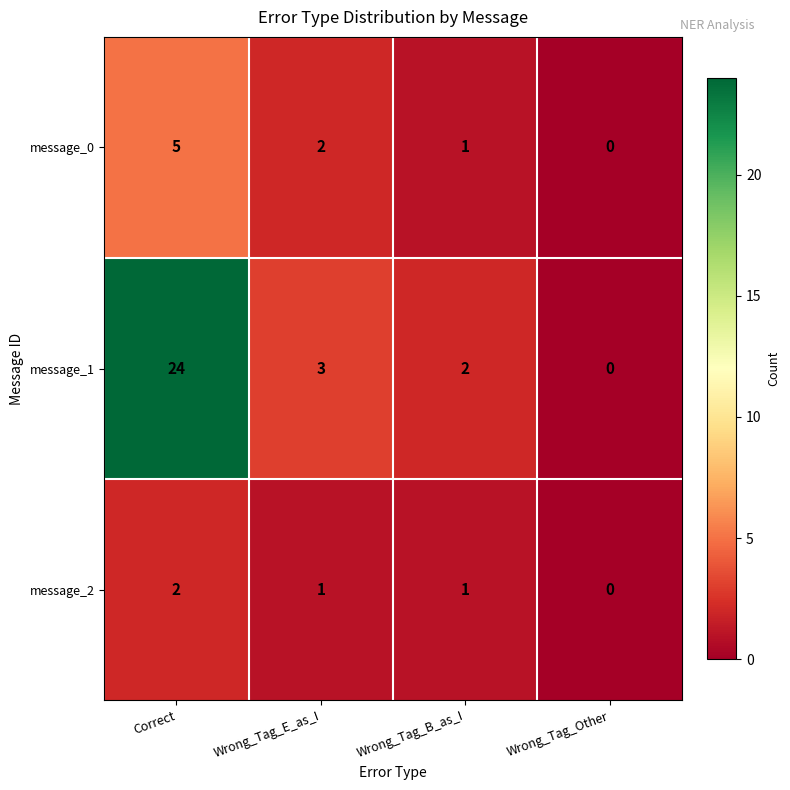

Reading right to left, transcribe all the data shown in this chart.

message_0: 0	1	2	5
message_1: 0	2	3	24
message_2: 0	1	1	2